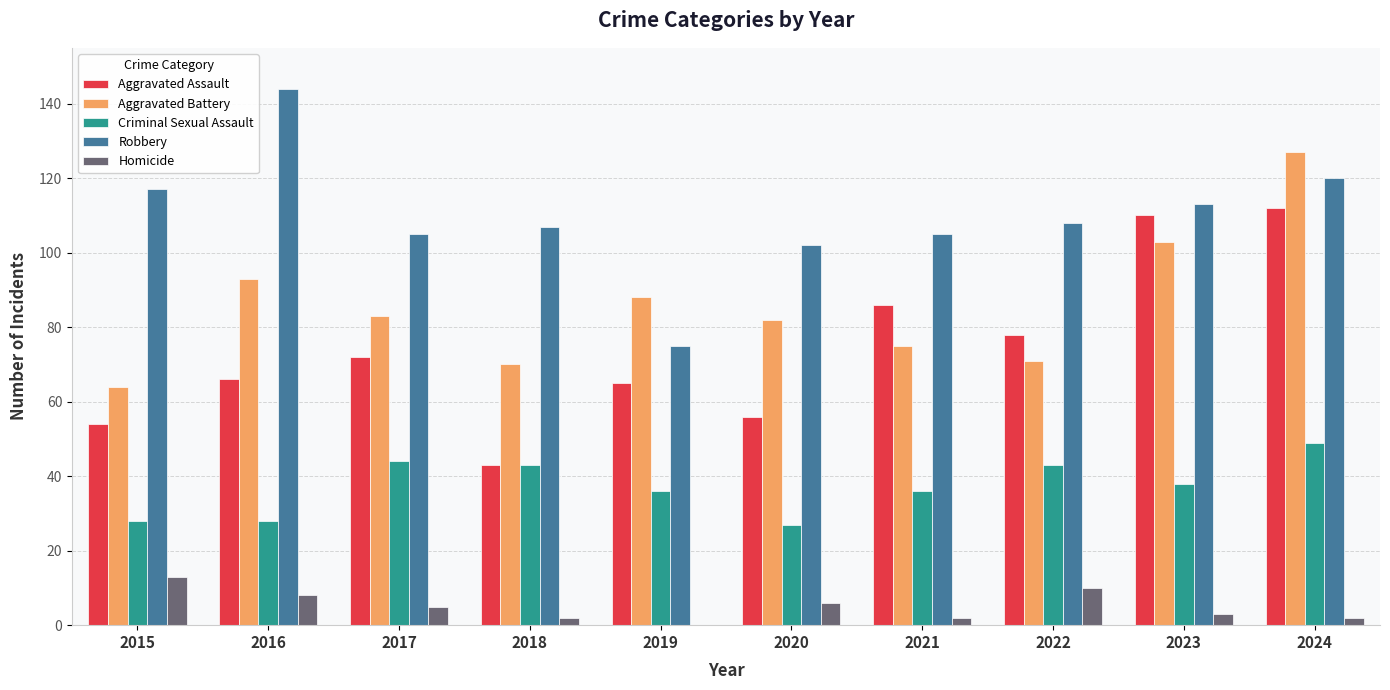

Is it true that Robbery equals 107 at 2018?

True